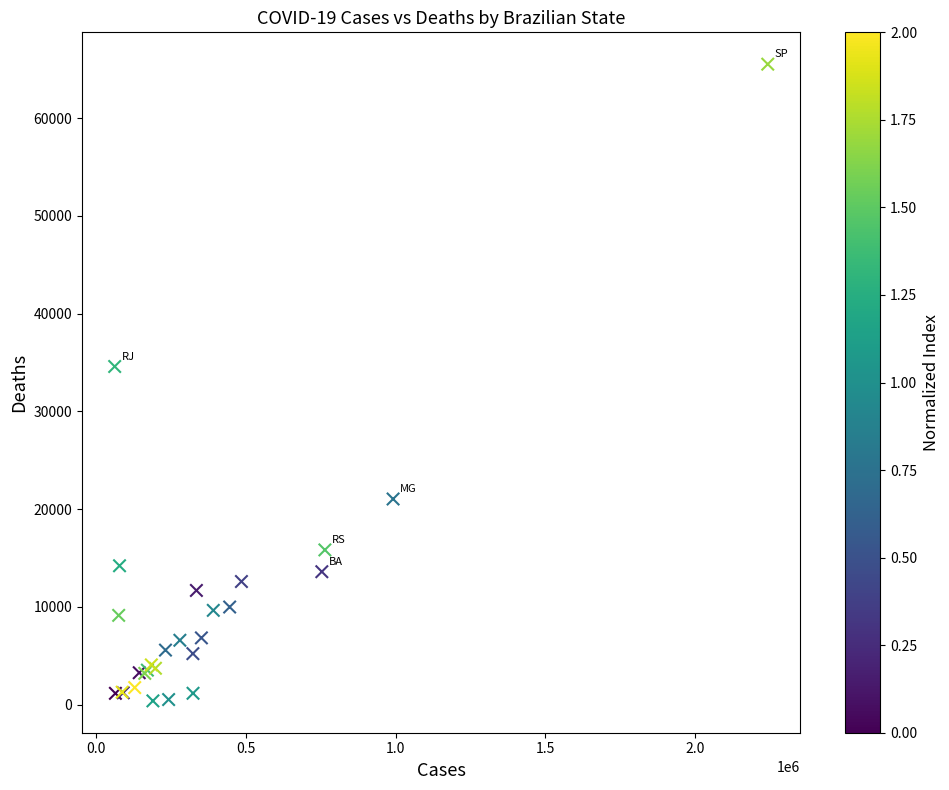

What Y value in the scatter plot is closest to 32945?

34586